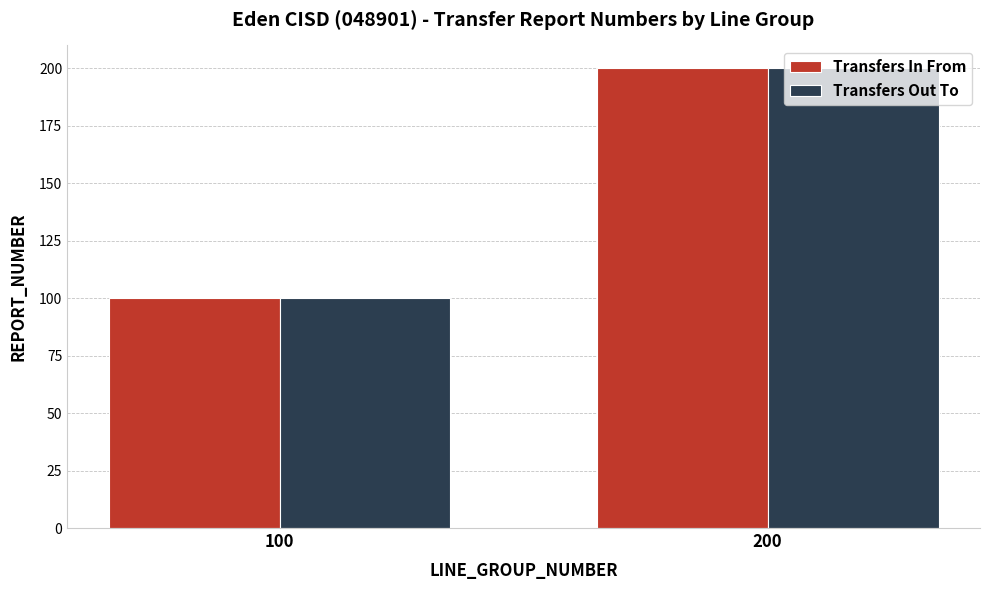

What is the sum of all Transfers In From values?

300